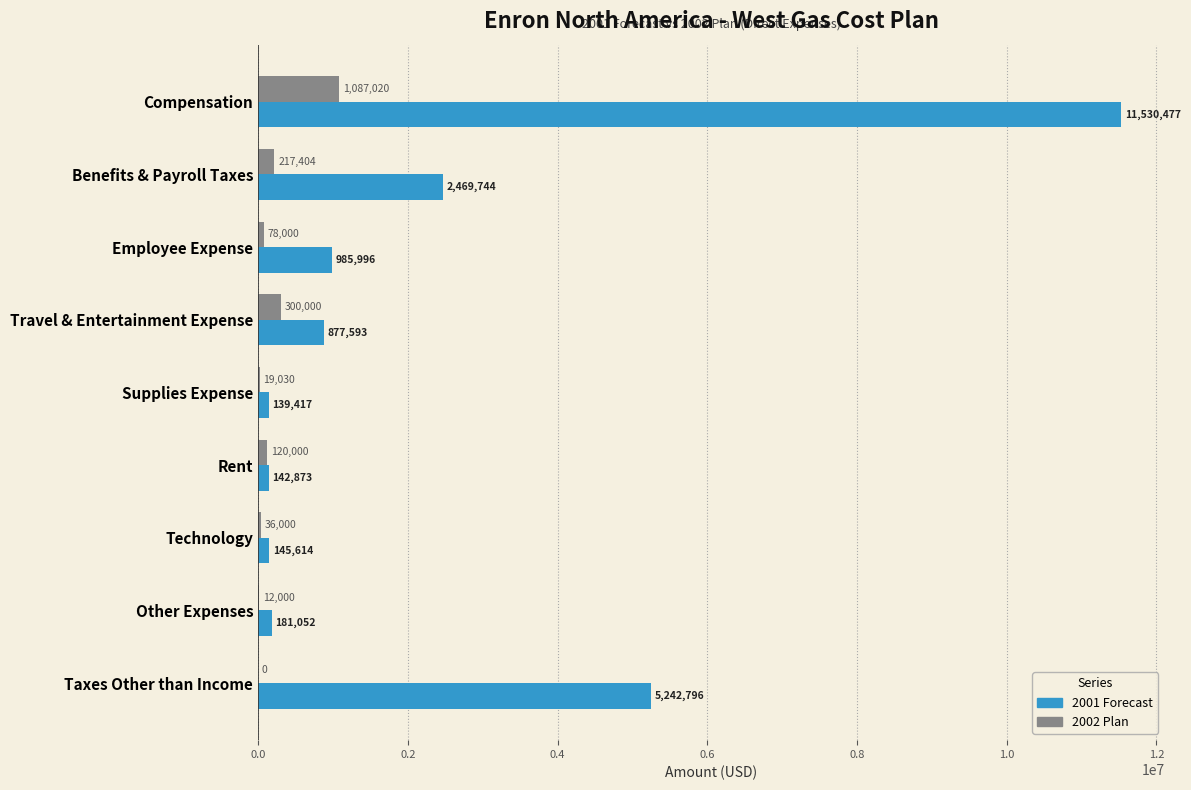

Is the value of 2002 Plan at Benefits & Payroll Taxes greater than the value of 2001 Forecast at Rent?

Yes